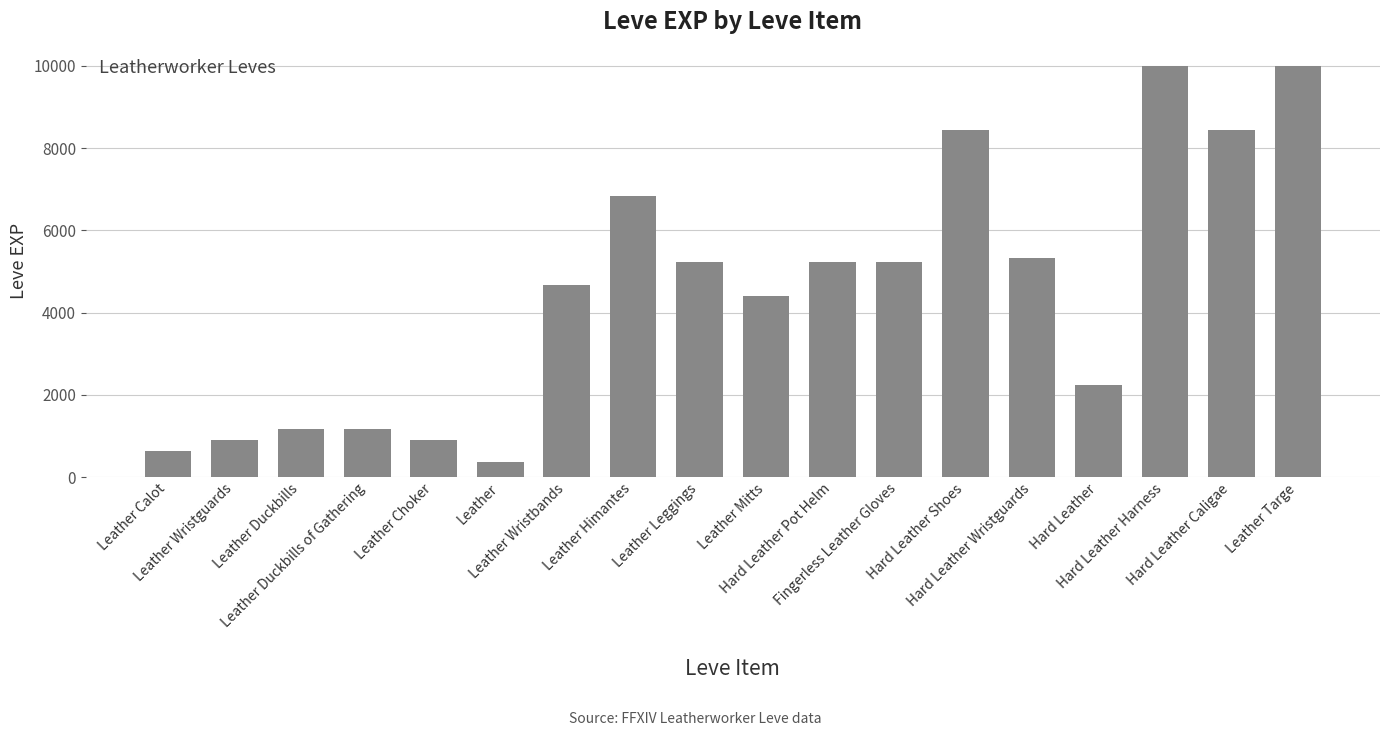

What is the sum of all values?

81090